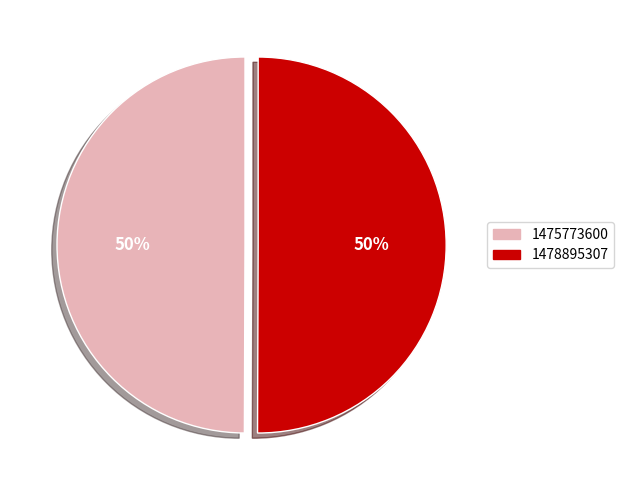

To the nearest percent, what is the average slice percentage?

50%